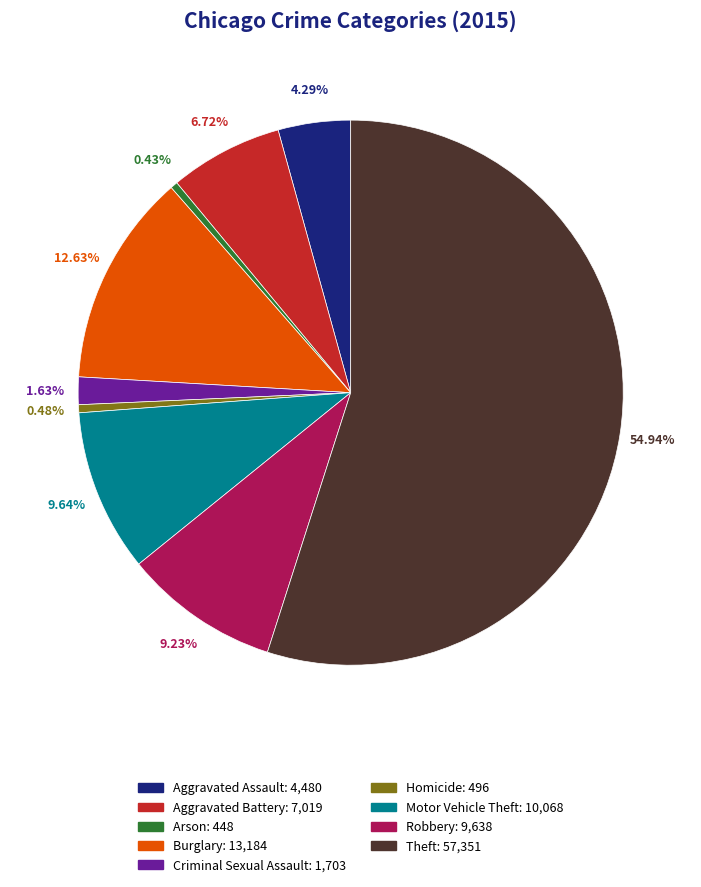

How many slices are in this pie chart?

9